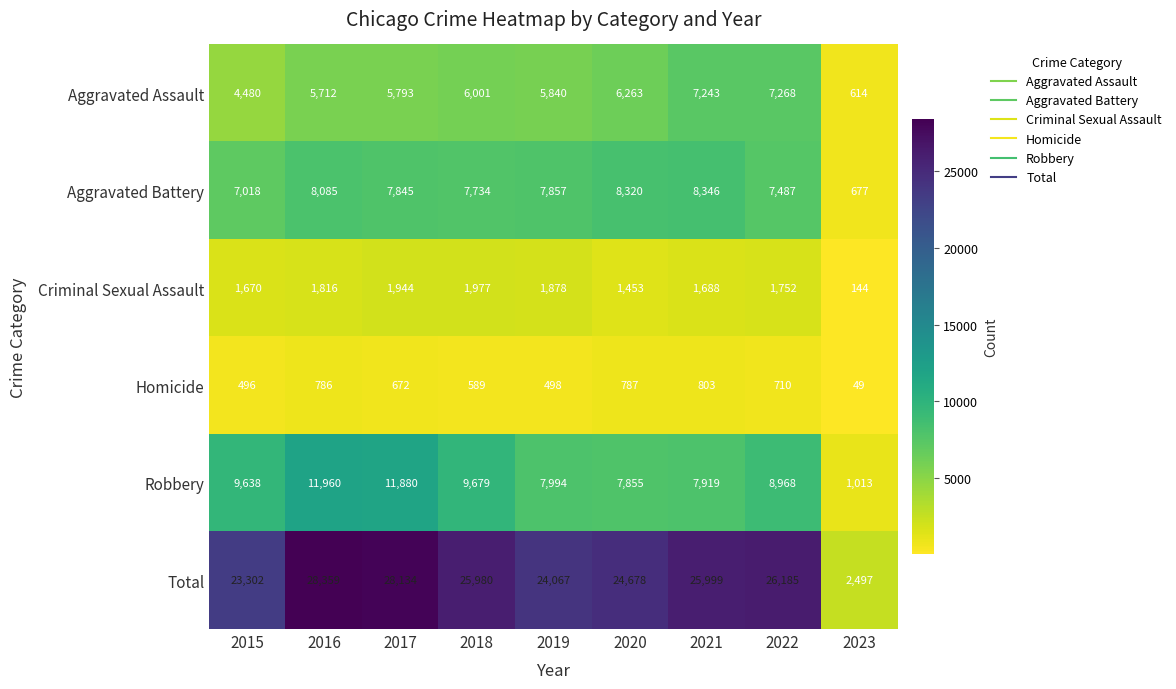

Which series has the largest total across all categories?

Total